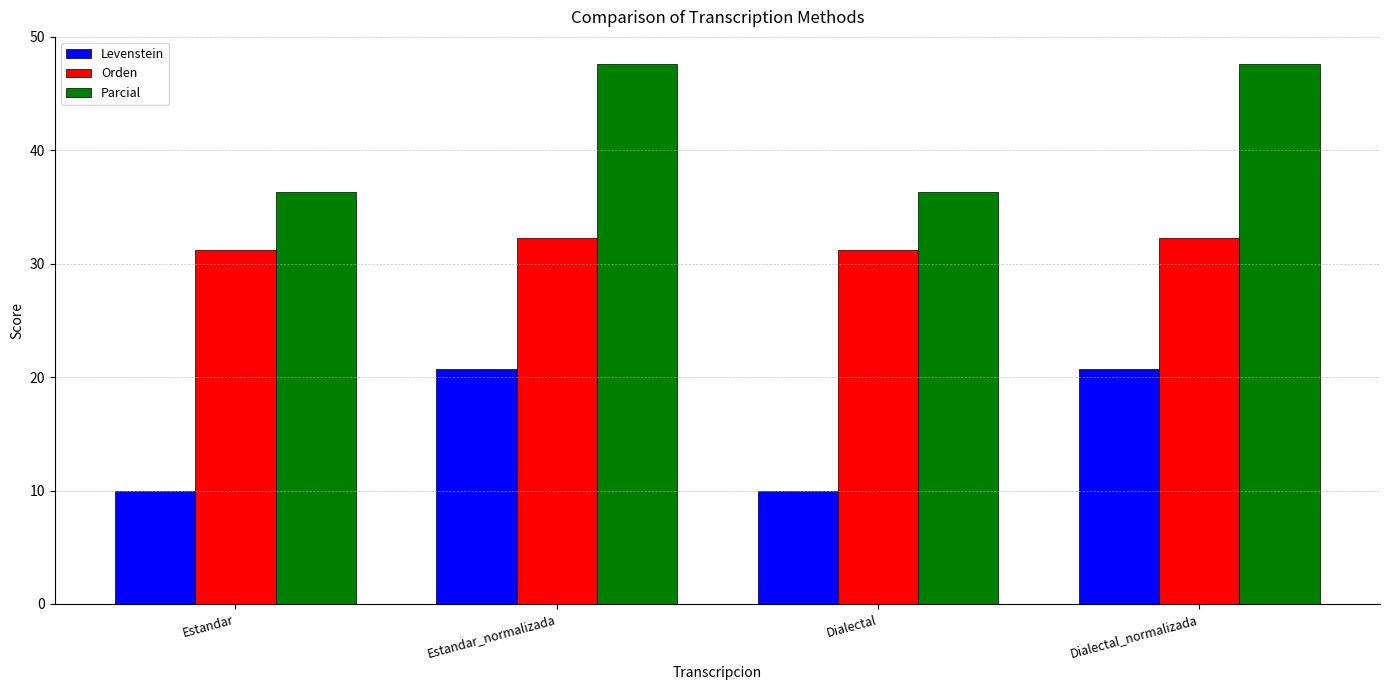

List the series in order of their peak value, highest first.

Parcial, Orden, Levenstein